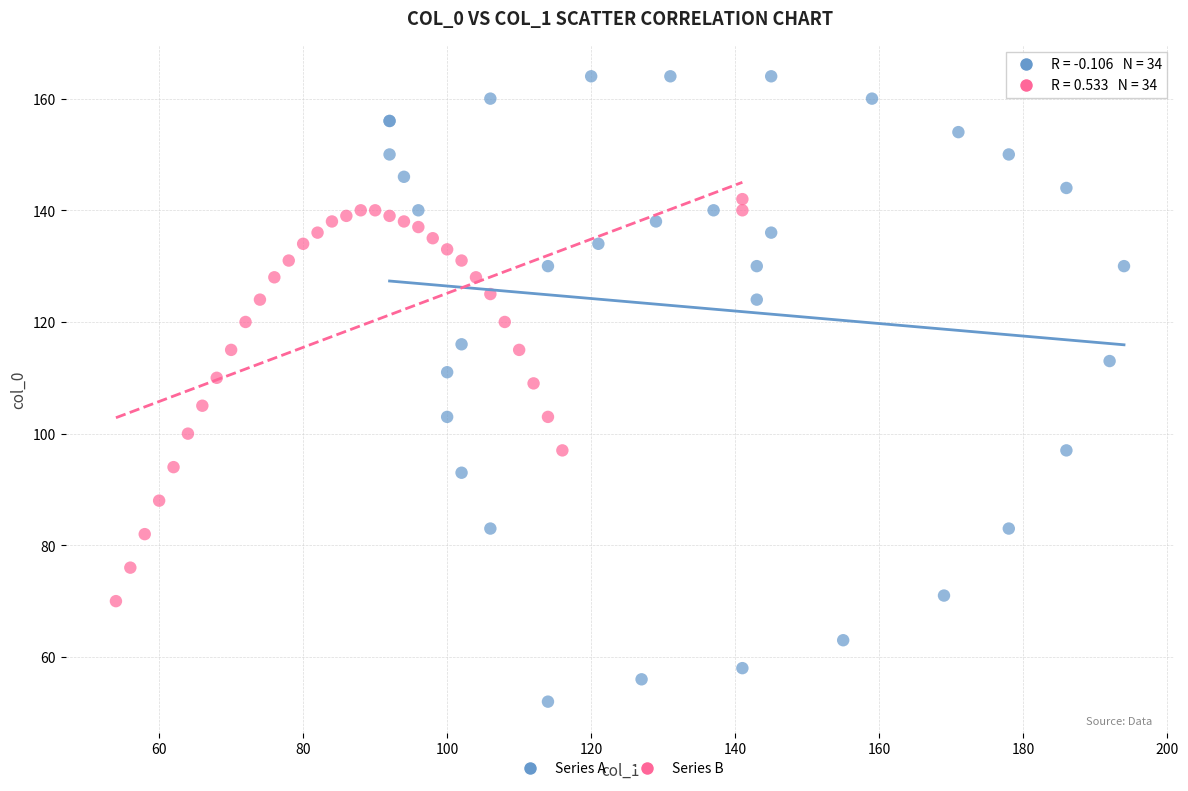

What are all the series names shown in the legend?

Series A, Series B